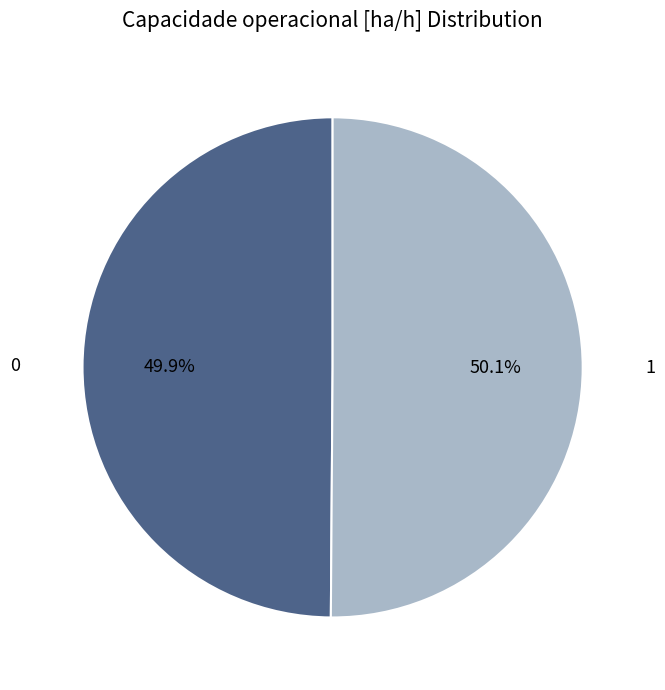

Is there a majority slice in this chart?

Yes